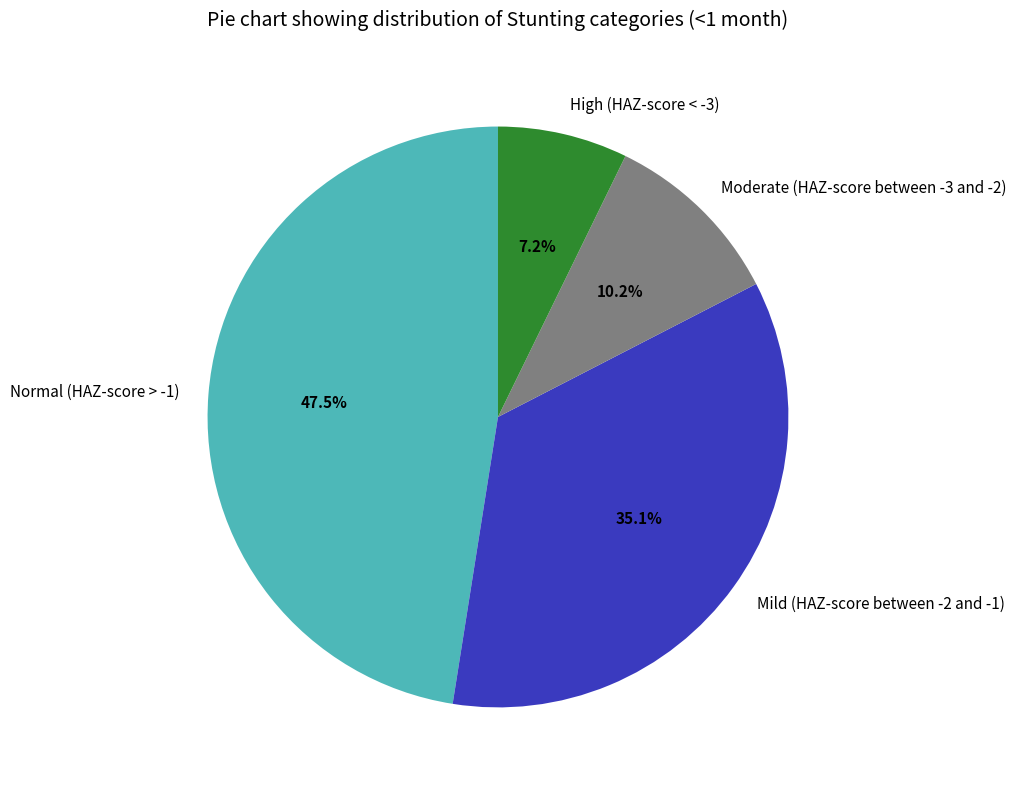

Does any single category account for the majority?

No